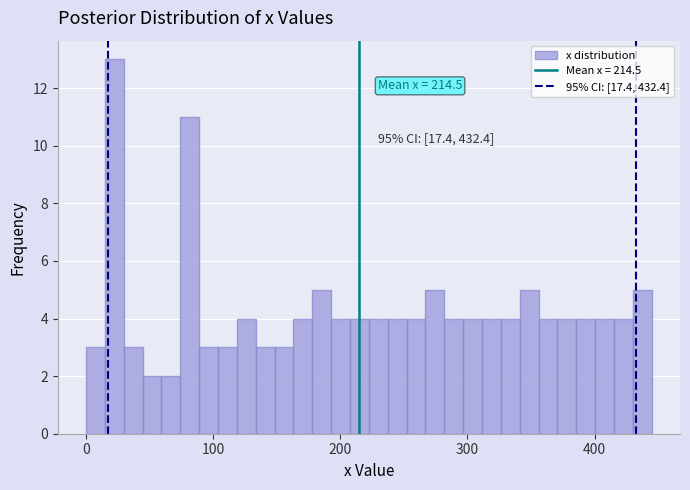

Around what value on the x-axis is the tallest bar? Give the approximate position of its centre, as read against the axis.

20